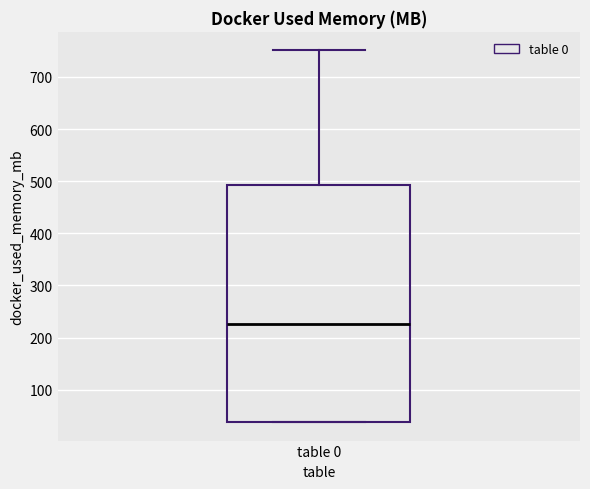

Where does the upper whisker of the box for table 0 end on the y-axis? The values are not printed on the chart, so give them approximately, as read against the axis.

750